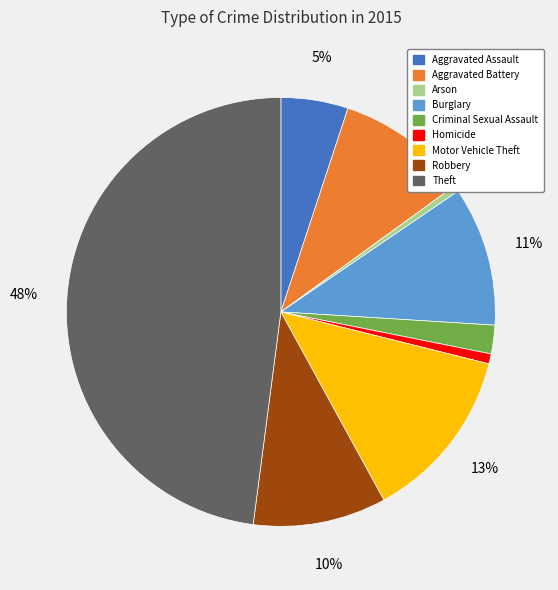

Approximately how many times larger is the value at Aggravated Battery compared to Robbery?

1.0